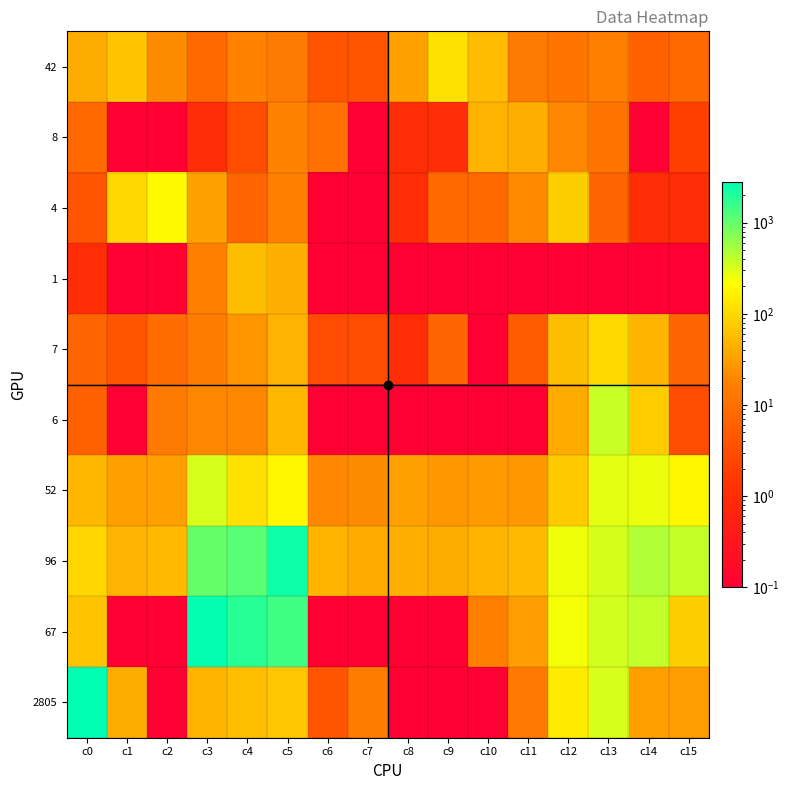

What is the spread (max minus min) of values at c0?

2804.0